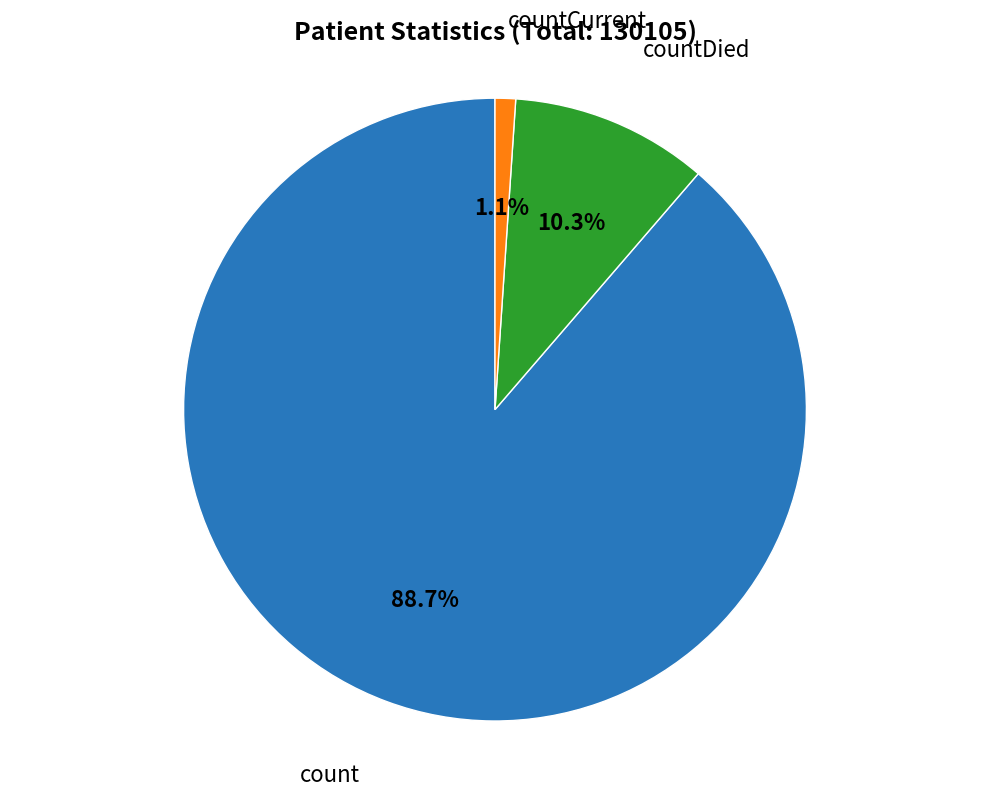

Which category has the smallest portion of the pie?

countCurrent